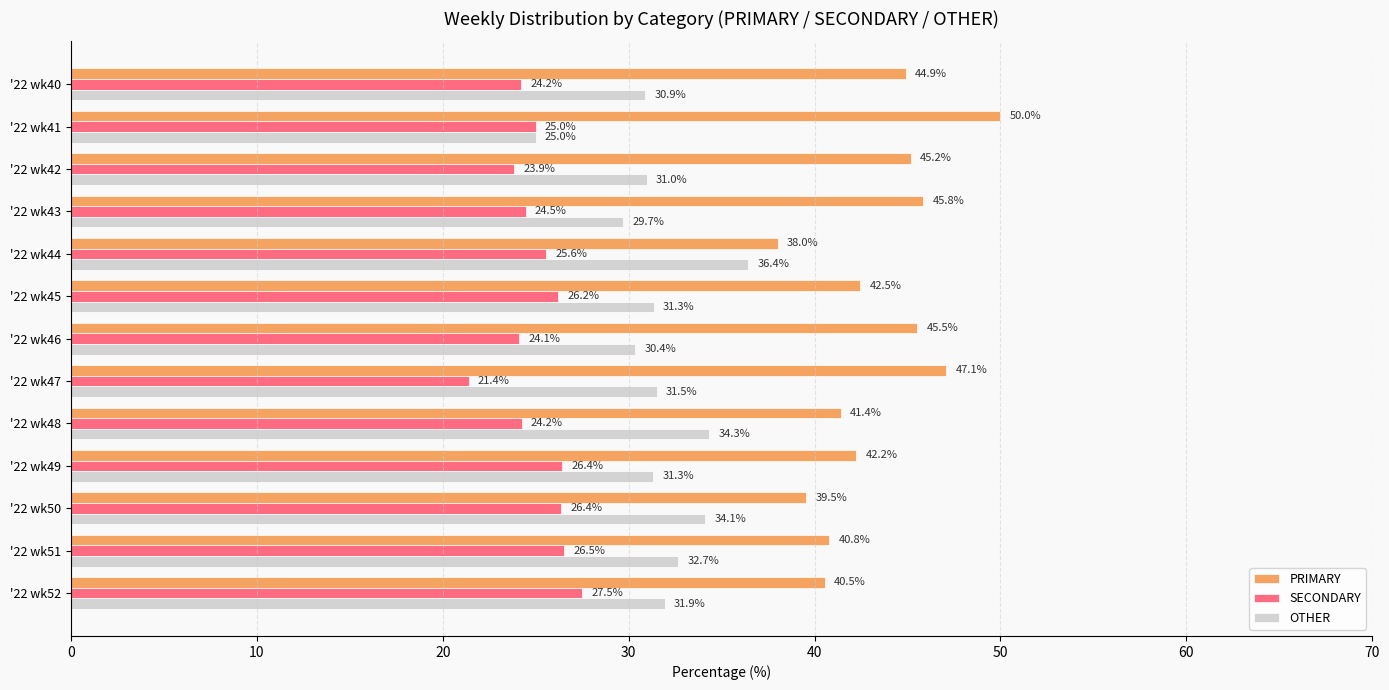

Is the value of OTHER at '22 wk45 greater than the value of SECONDARY at '22 wk40?

Yes